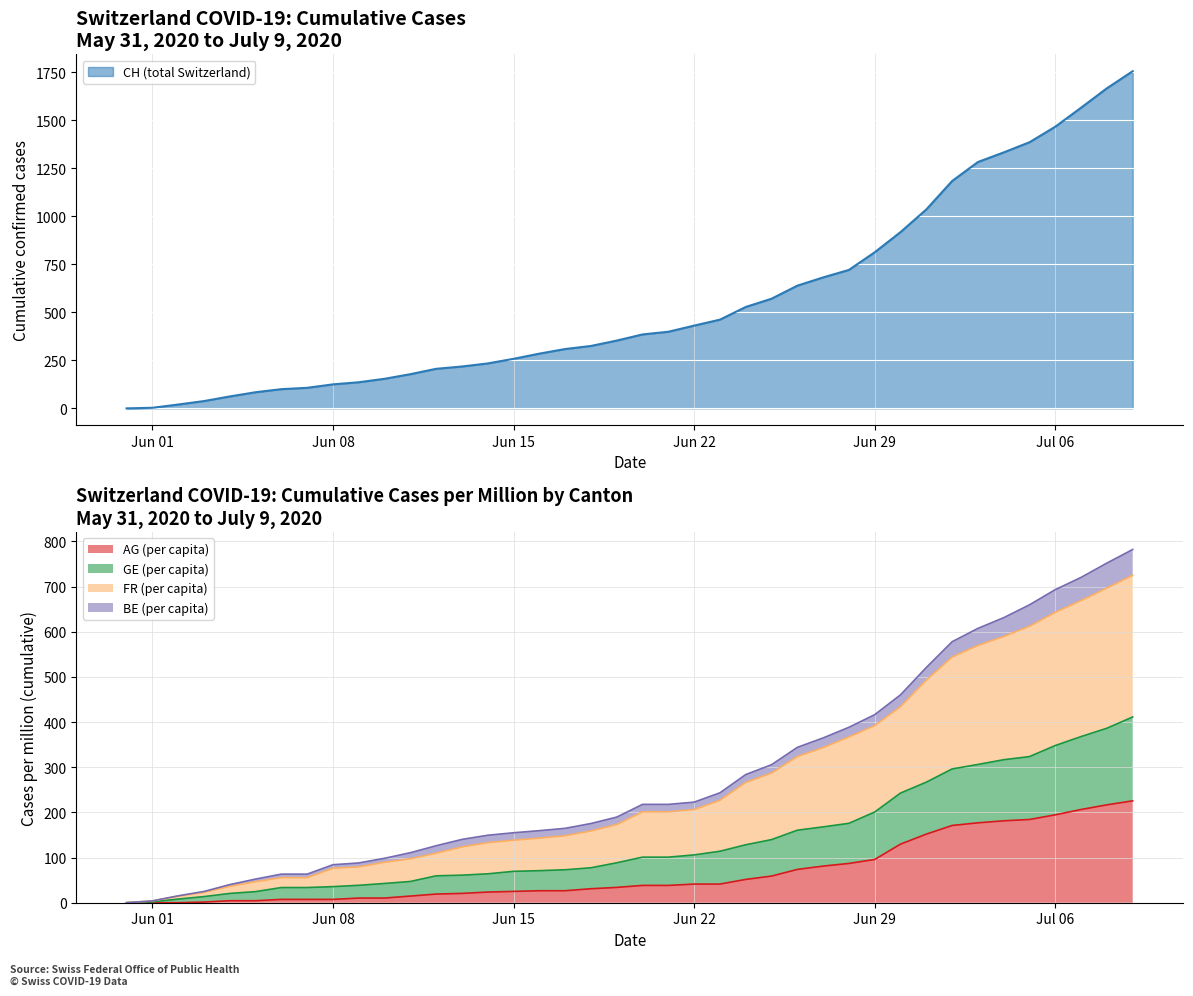

Between 2020-06-11 and 2020-06-04, which is larger?

2020-06-11